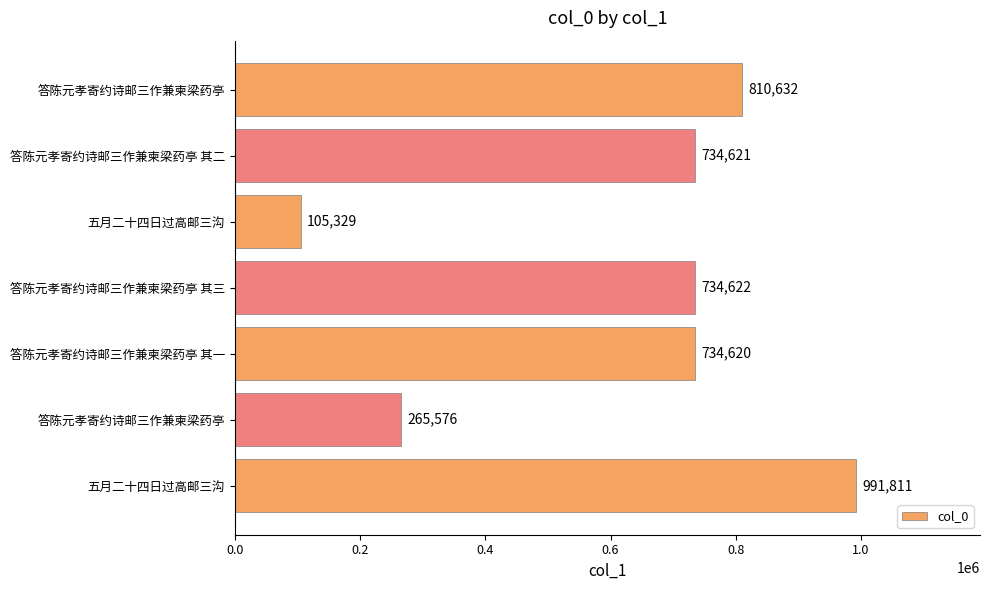

How many series are shown in this chart?

1